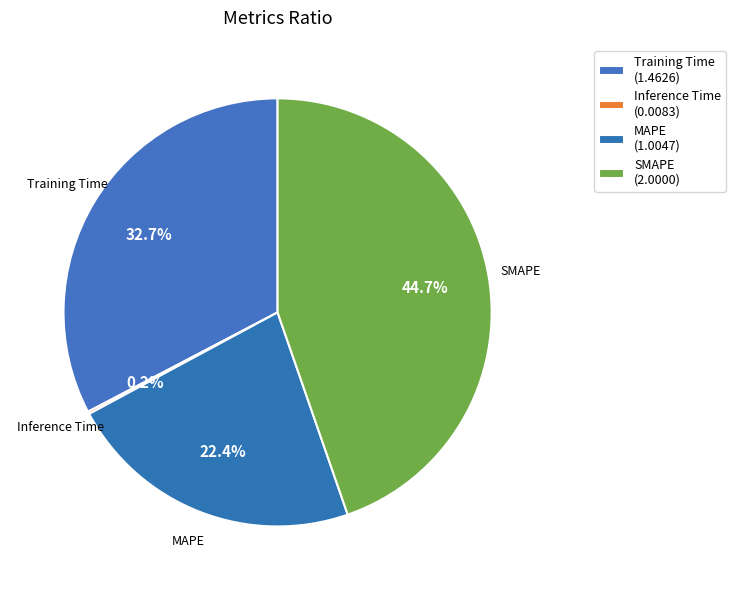

Is the sum of MAPE and Training Time greater than half?

Yes